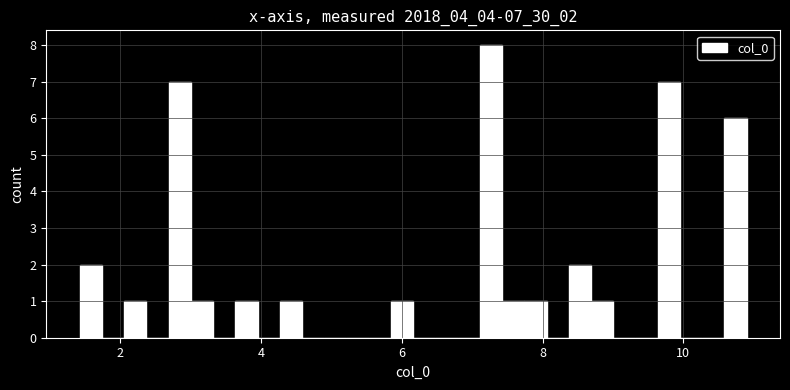

Read against the x-axis, roughly where is the centre of the tallest bar?

7.2